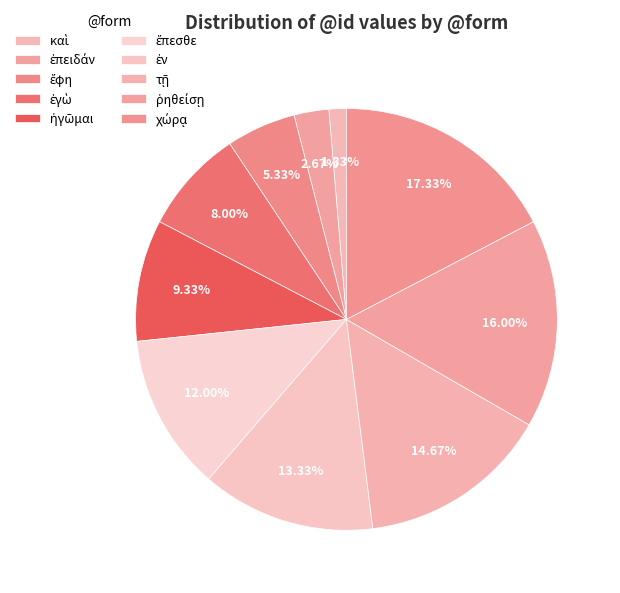

Is there any slice that represents more than half of the pie?

No